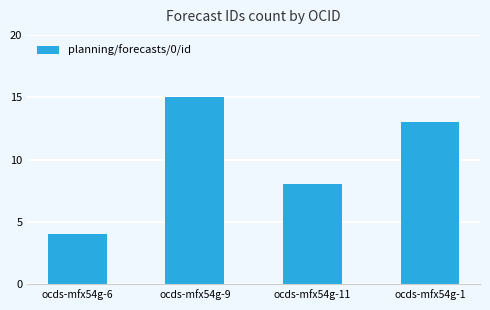

How many data points are less than 13?

2